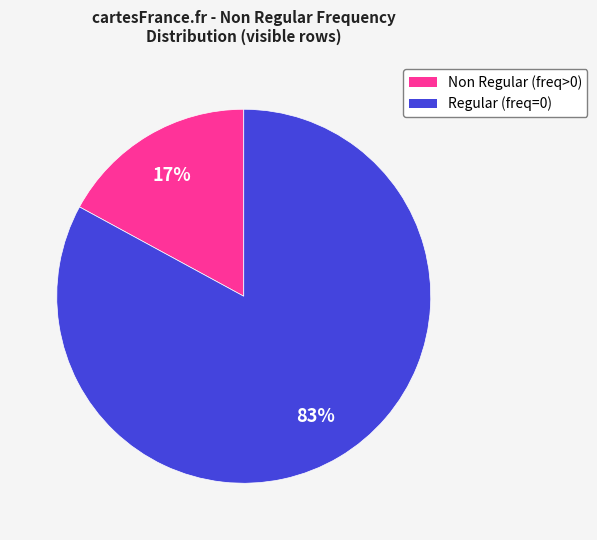

Is the sum of Non Regular and Regular greater than half?

Yes